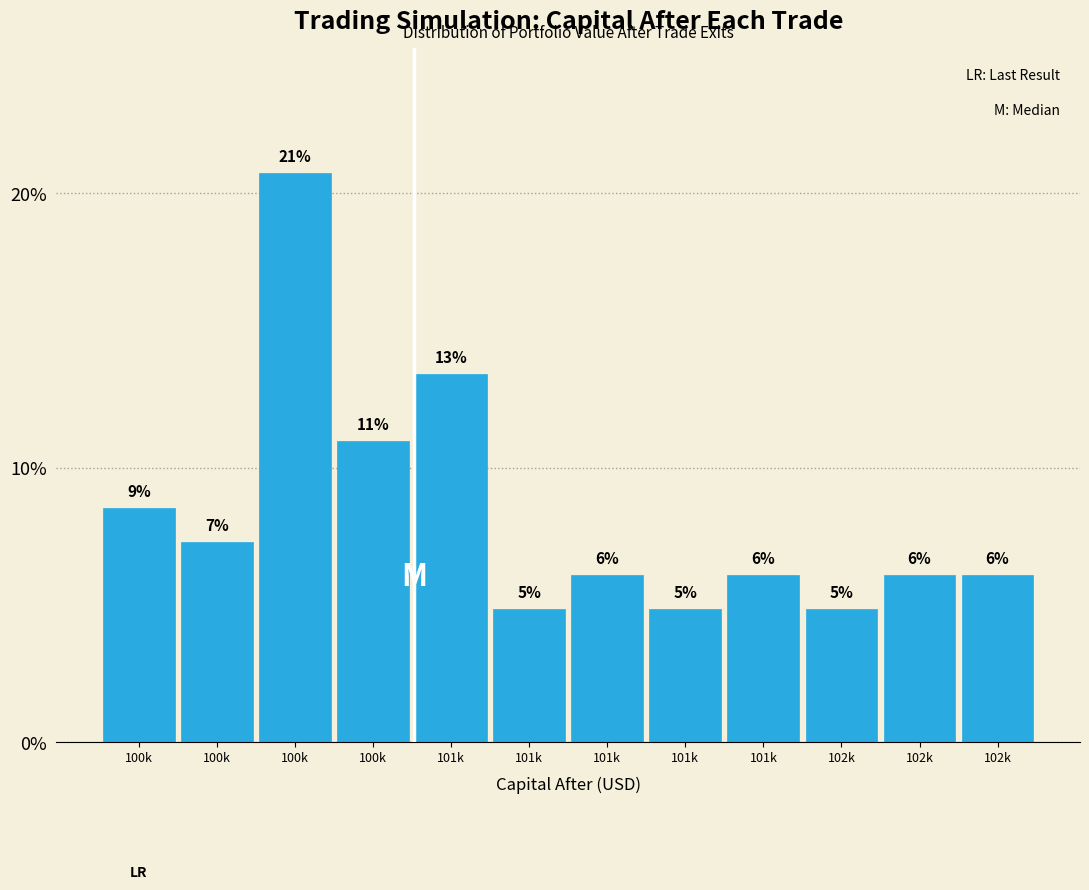

Does the chart contain any negative values?

No